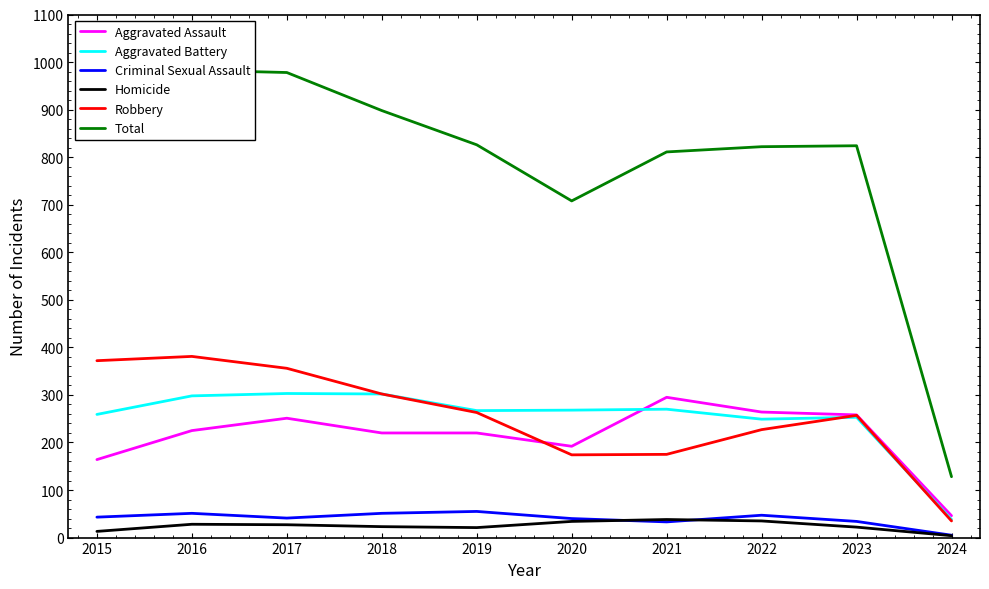

What is the maximum value for Criminal Sexual Assault?

55